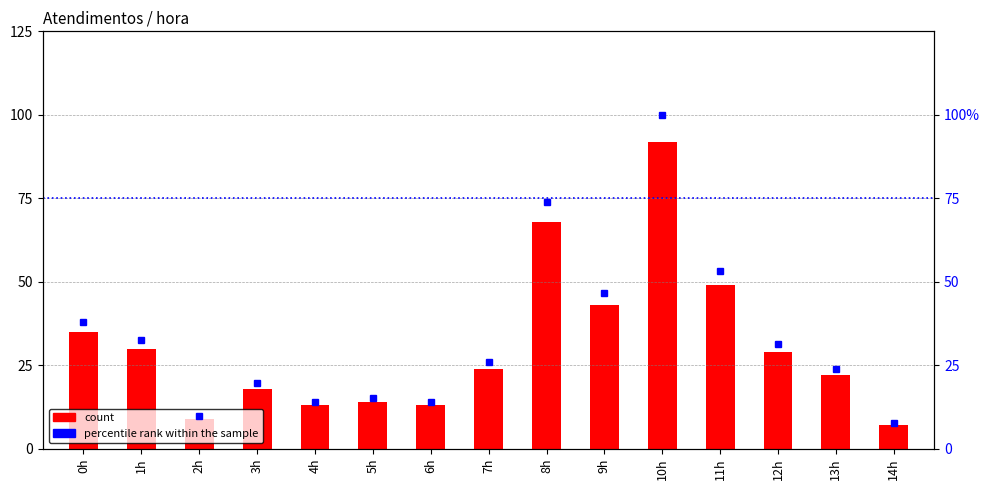

Reading right to left, transcribe all the data shown in this chart.

count: 14h=7.0	13h=22.0	12h=29.0	11h=49.0	10h=92.0	9h=43.0	8h=68.0	7h=24.0	6h=13.0	5h=14.0	4h=13.0	3h=18.0	2h=9.0	1h=30.0	0h=35.0
percentile rank within the sample: 14h=7.6	13h=23.9	12h=31.5	11h=53.3	10h=100.0	9h=46.7	8h=73.9	7h=26.1	6h=14.1	5h=15.2	4h=14.1	3h=19.6	2h=9.8	1h=32.6	0h=38.0